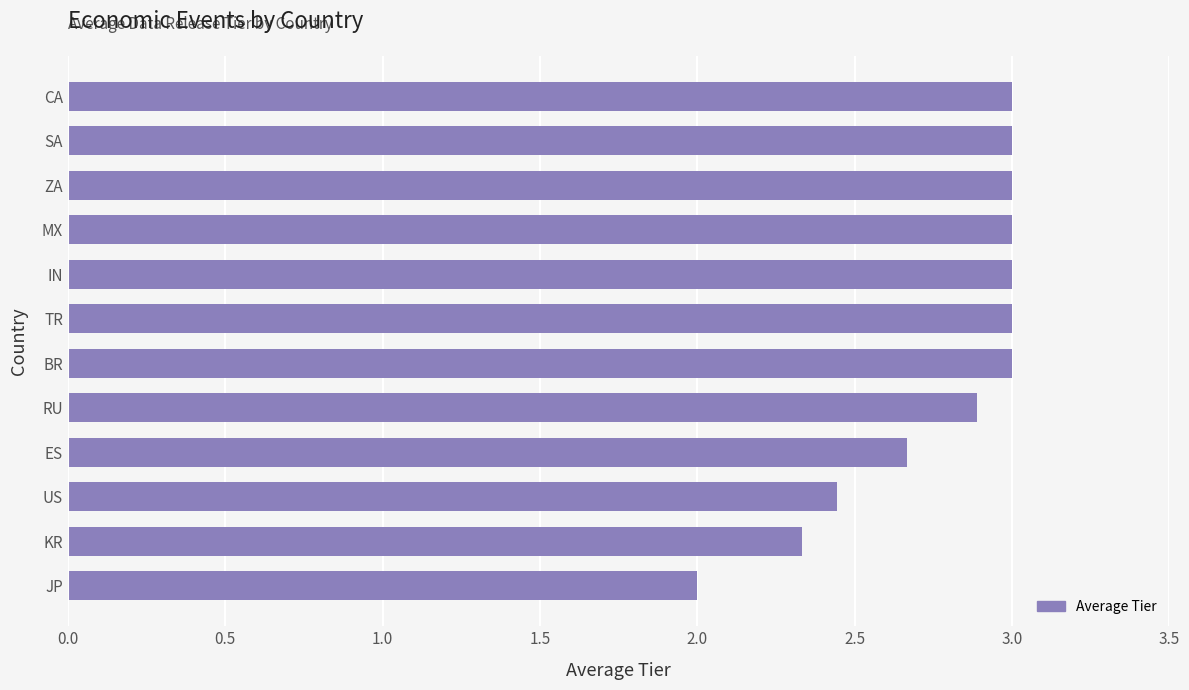

True or false: the data shows 2.3 at KR.

True